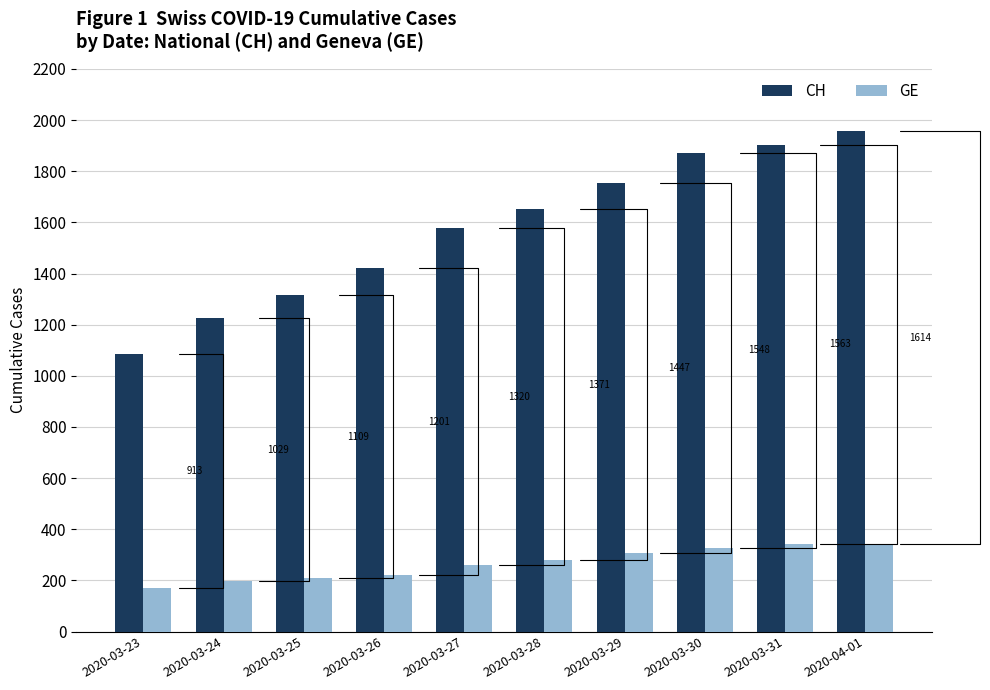

How many bars are there in each group?

2